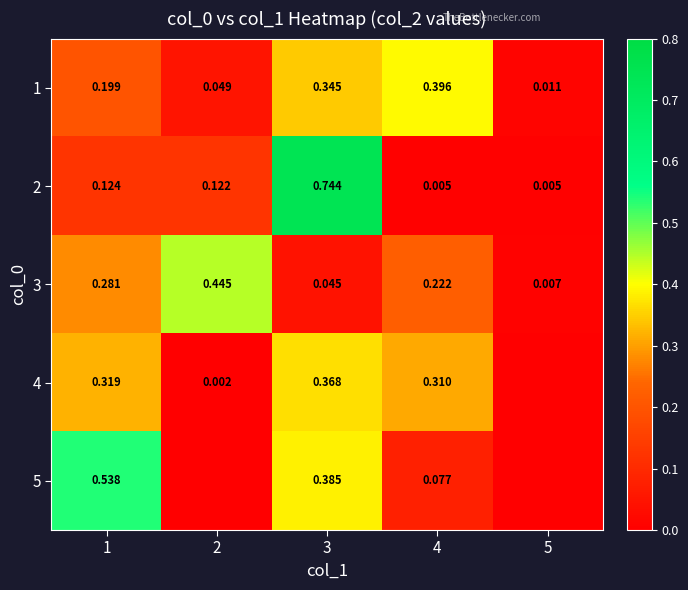

Which category has the highest value in the 5 series?

1